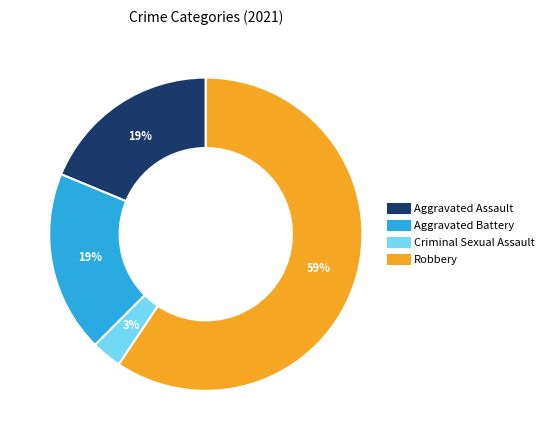

To the nearest percent, what is the difference between the largest and smallest slice percentages?

56%